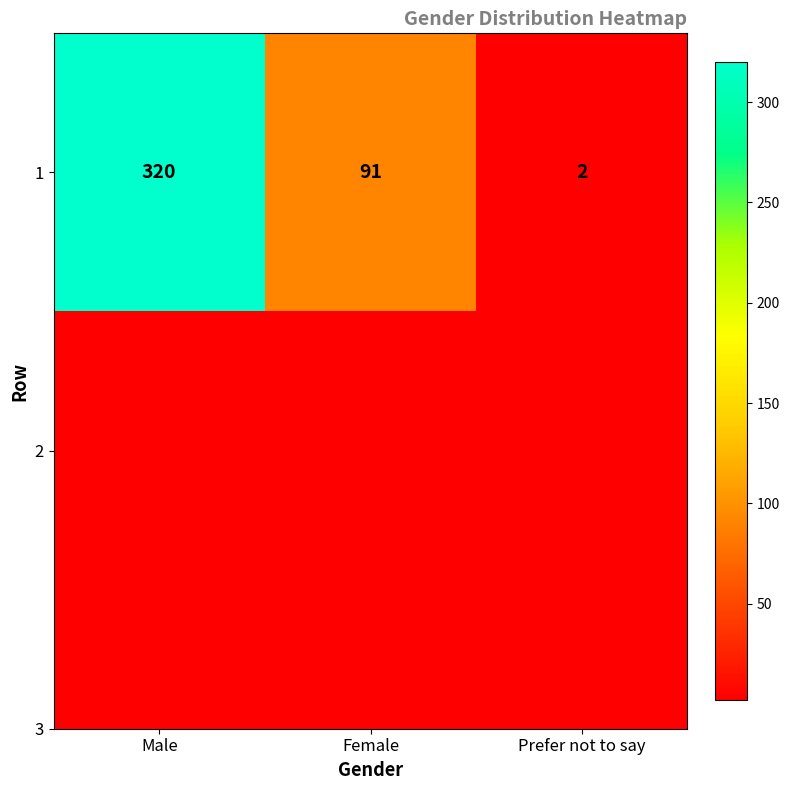

Reading left to right, extract all data points from this chart.

320	91	2